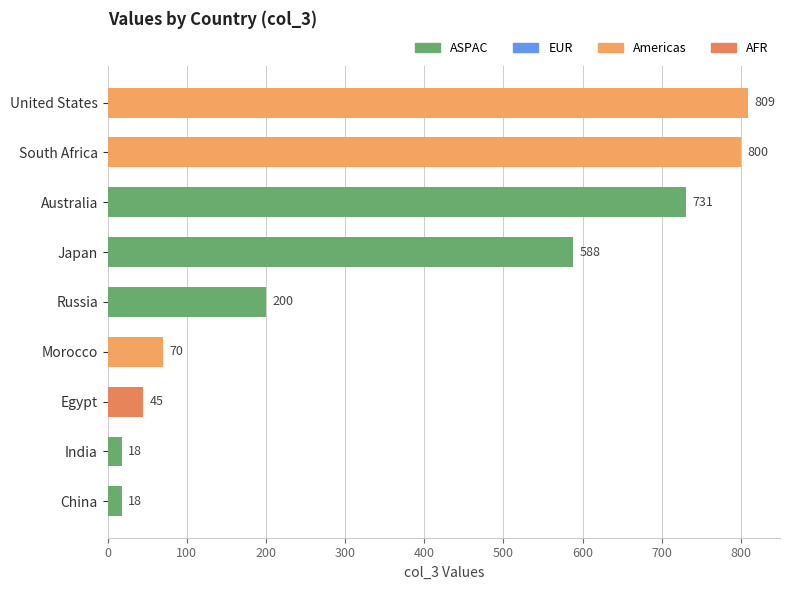

How many distinct data groups are displayed?

1